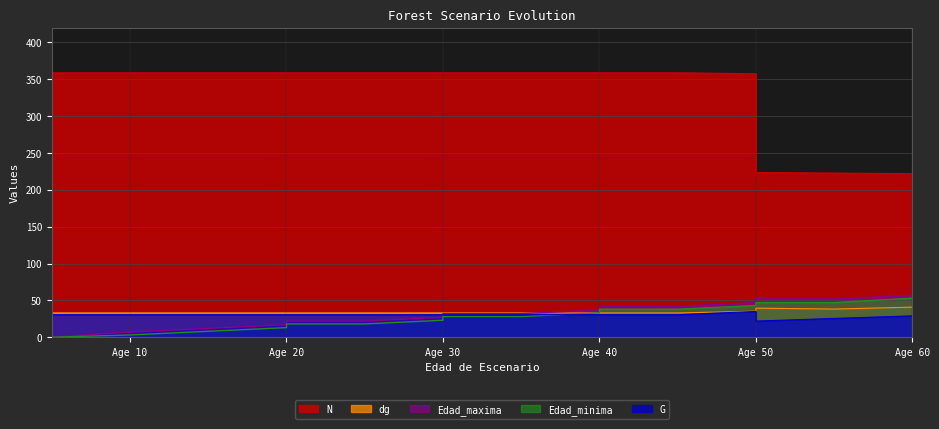

The value of Edad_minima at Age 40 is 10.8. True or false?

False